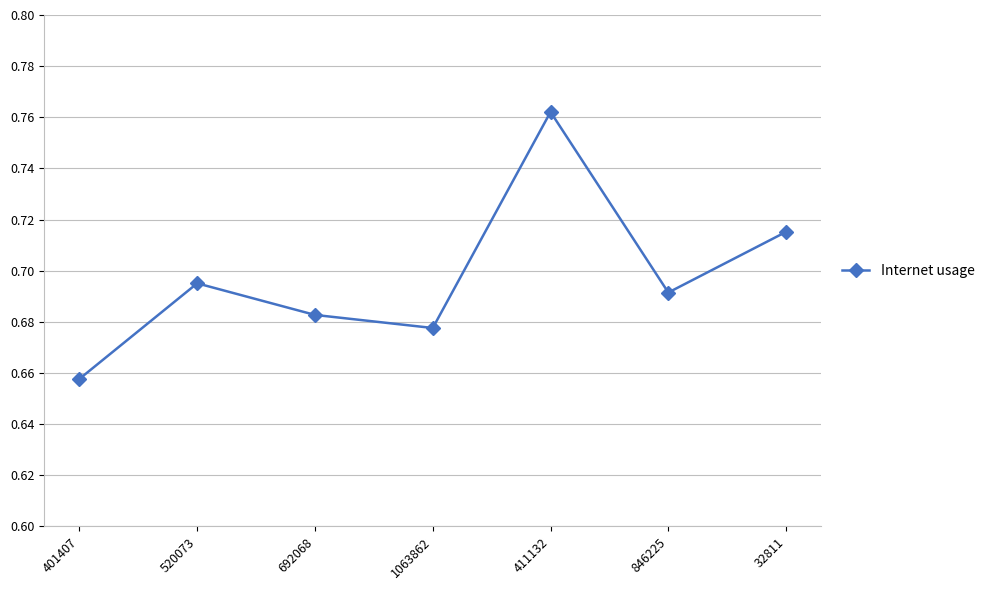

What is the difference between the second highest and minimum values?

0.1